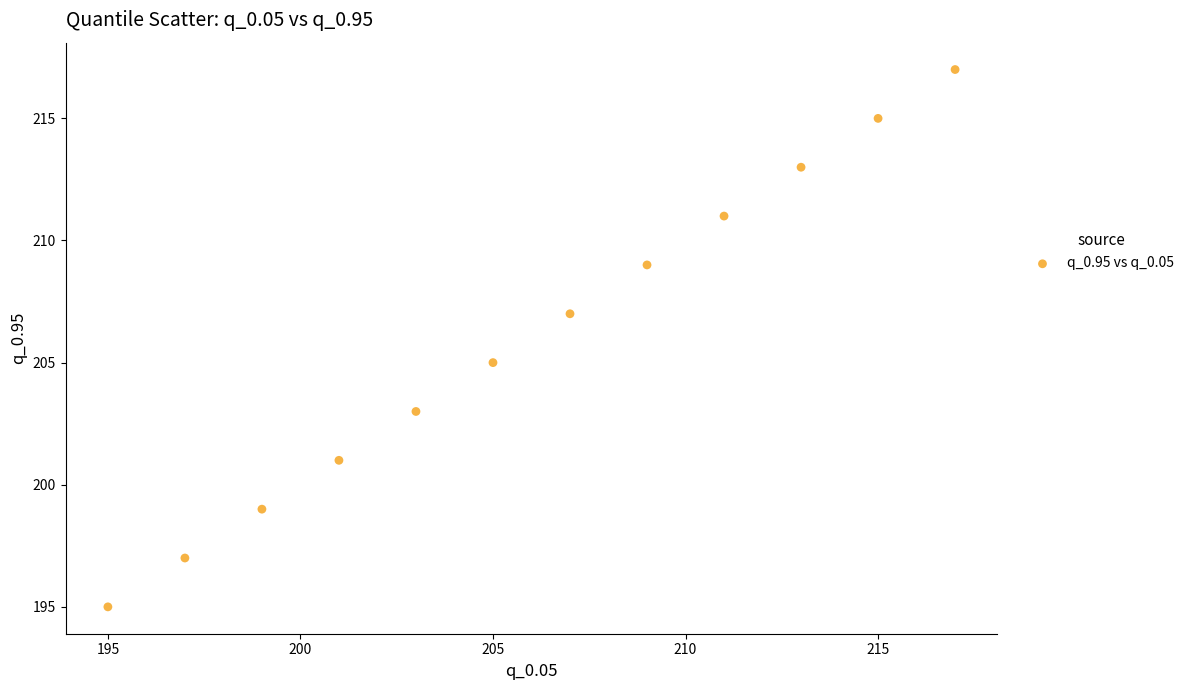

What is the range of Y values (max minus min)?

22